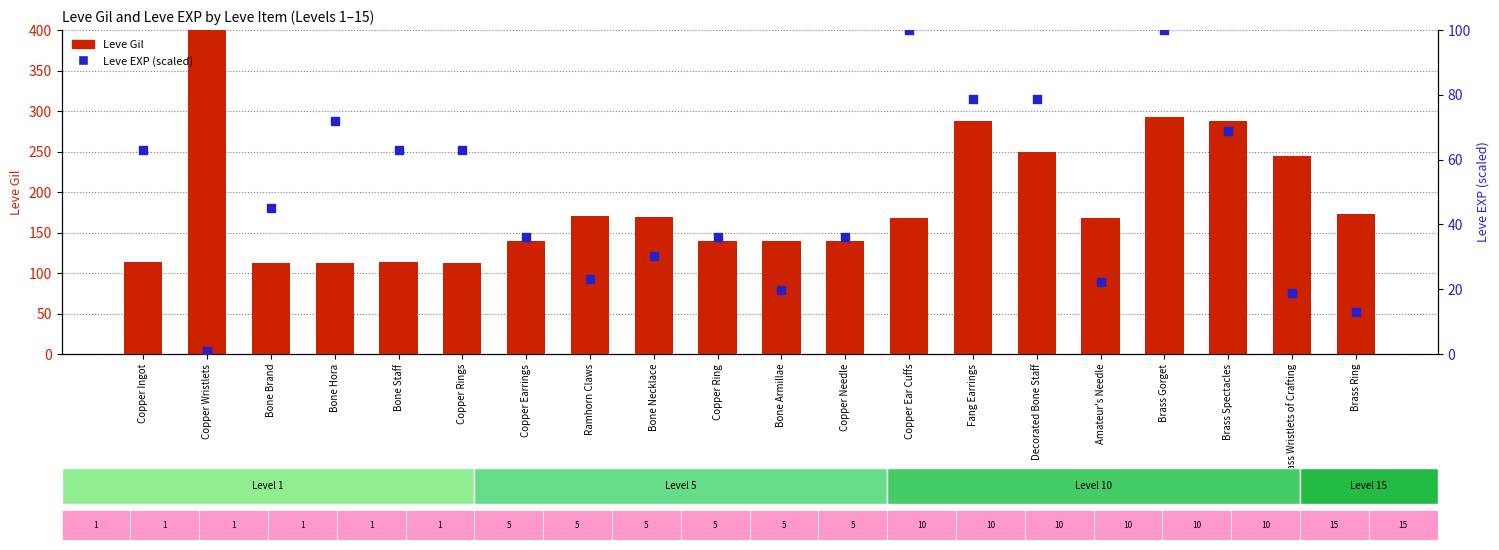

Which series has the widest spread of Y values?

Leve Gil